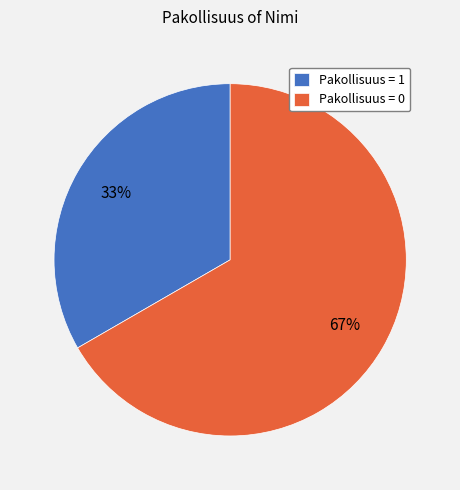

Combined, do Pakollisuus = 1 and Pakollisuus = 0 account for over 50%?

Yes